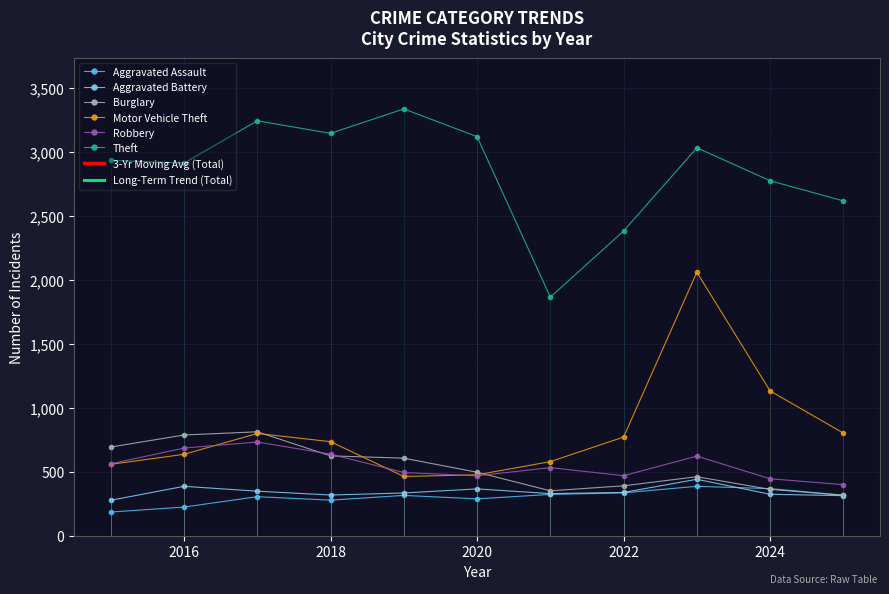

At 2017, list the series in order from smallest to largest.

Aggravated Assault, Aggravated Battery, Robbery, Motor Vehicle Theft, Burglary, Theft